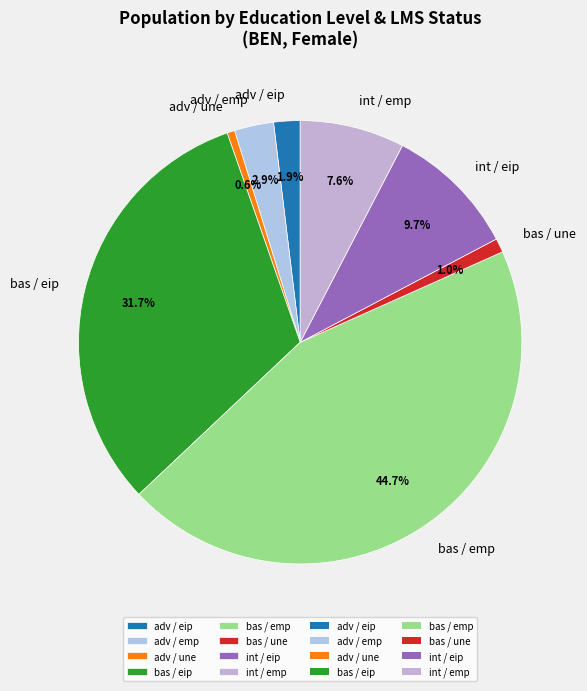

To the nearest percent, what is the average slice percentage?

12%